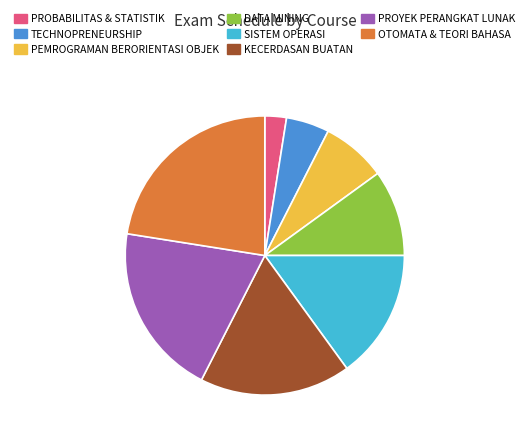

How many slices are in this pie chart?

8